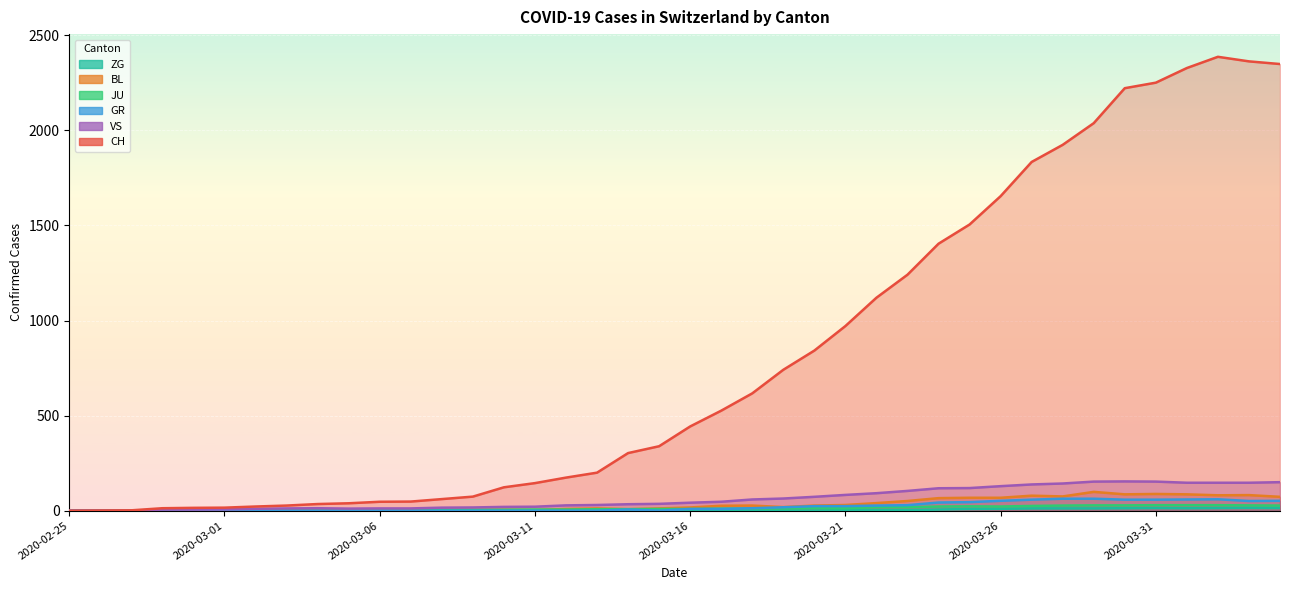

What is the sum of all BL values?

1259